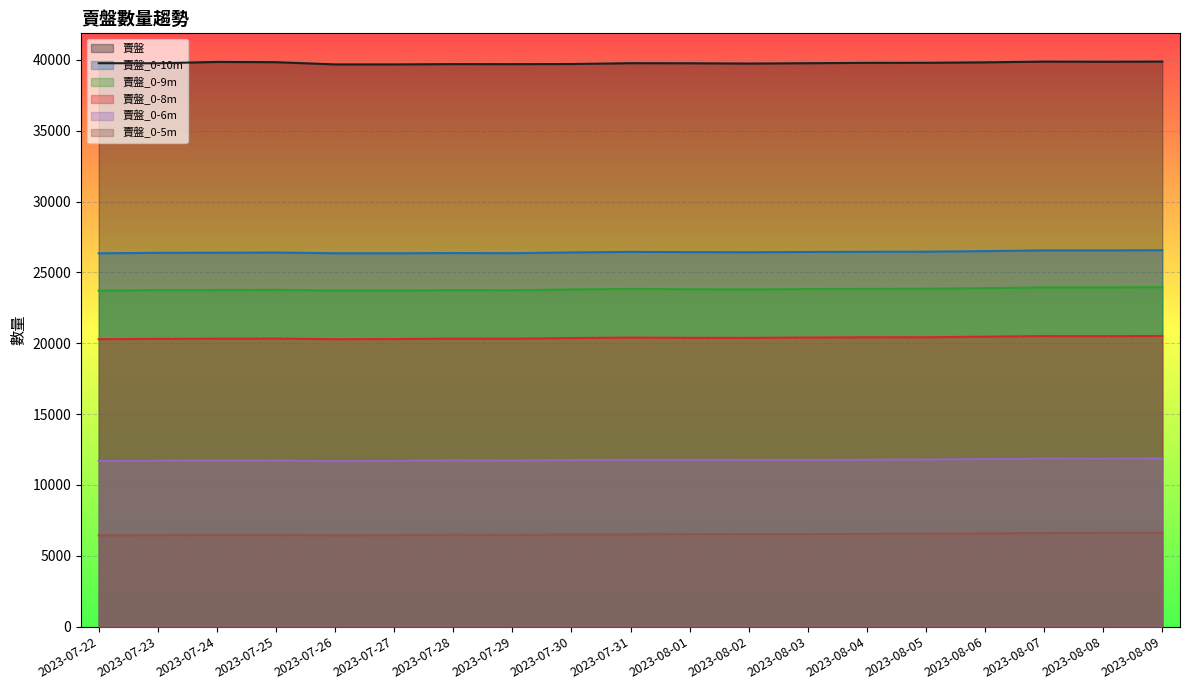

What is the total value across all series at 2023-07-25?

128512